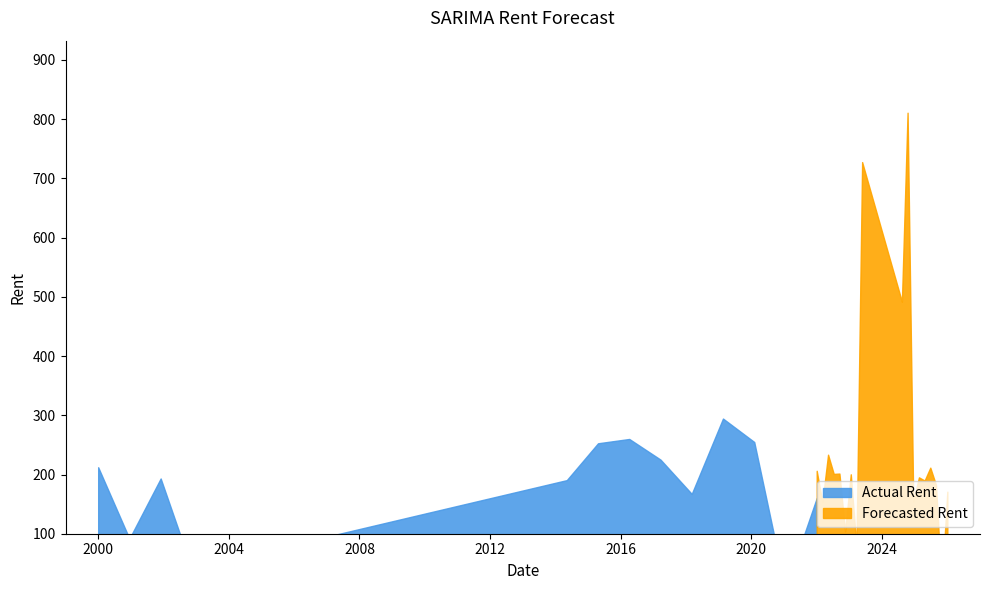

What are all the series names shown in the legend?

Actual Rent, Forecasted Rent